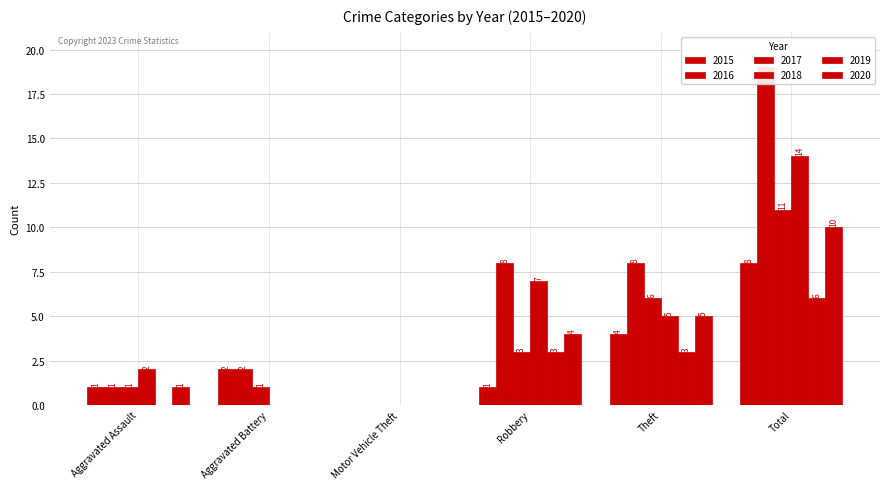

How many categories are shown in the chart?

6